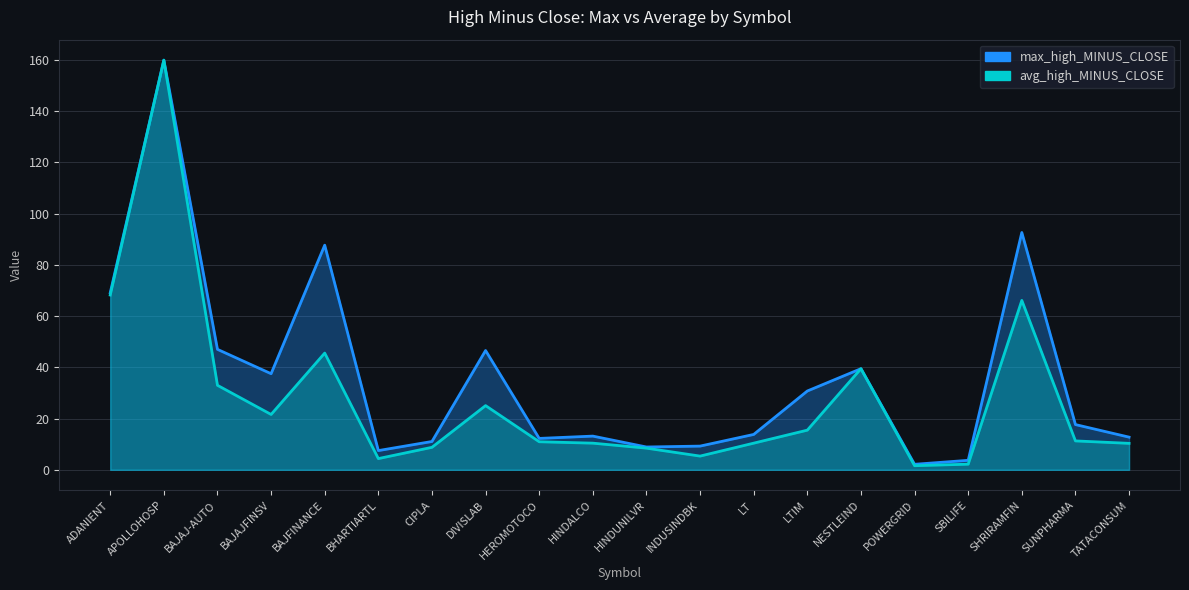

What is the average value of the max_high_MINUS_CLOSE series?

36.1